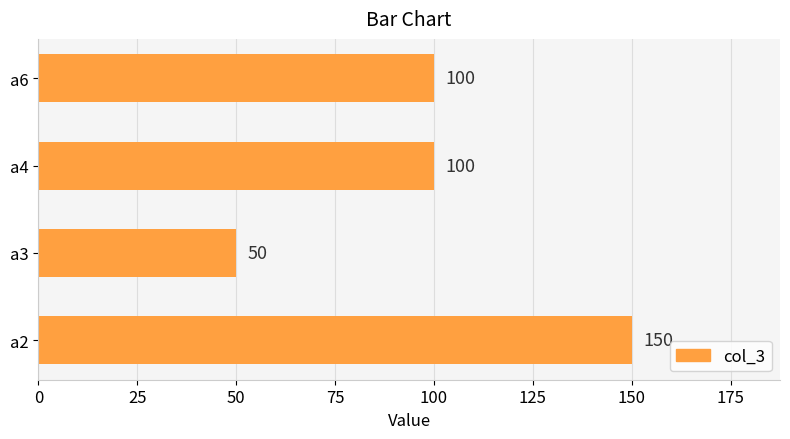

Reading bottom to top, extract all data points from this chart.

150	50	100	100